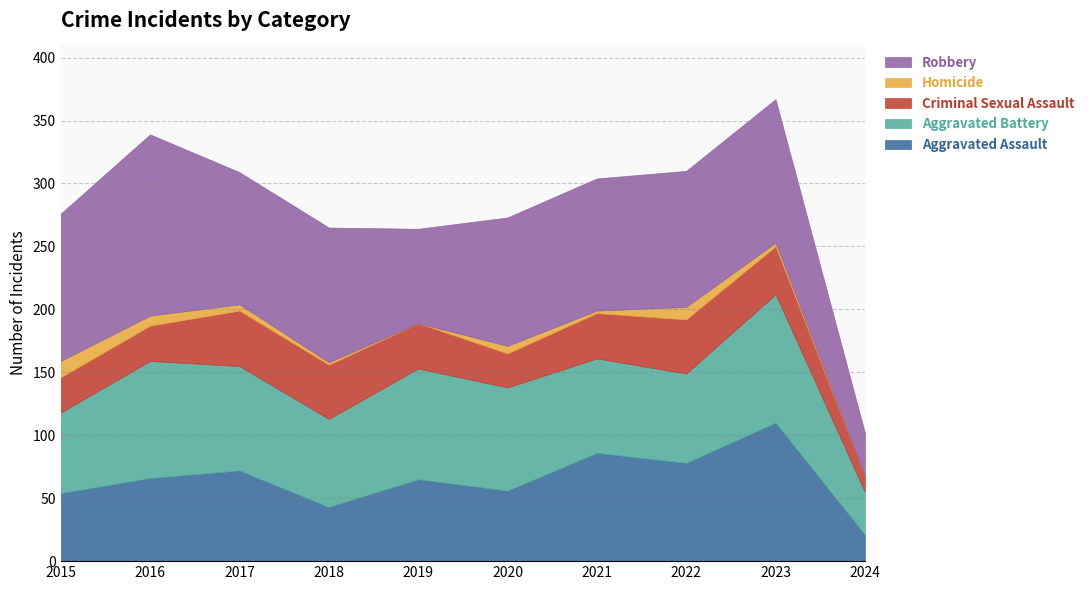

How many values in the Aggravated Assault series exceed 66?

4